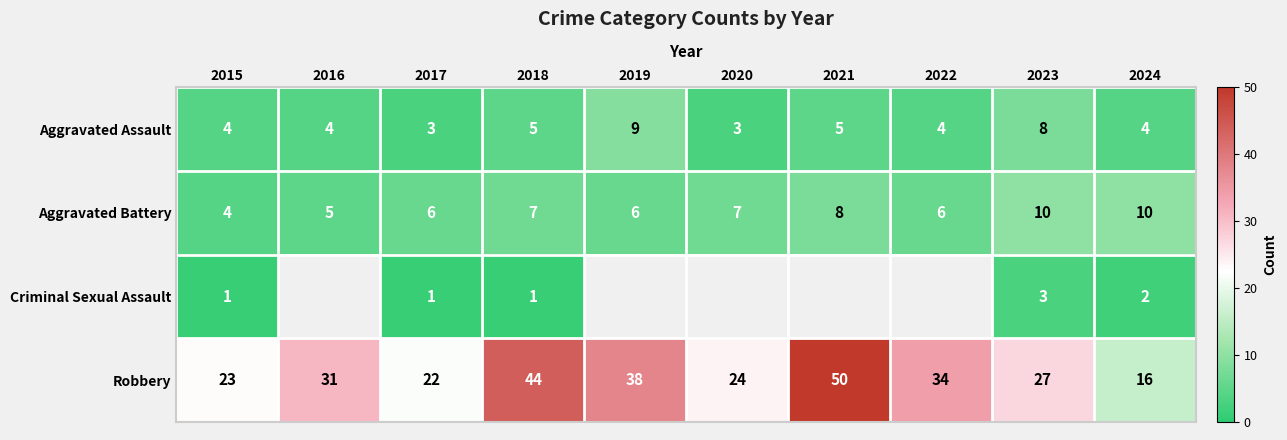

Which series changed the most between 2015 and 2024?

Robbery